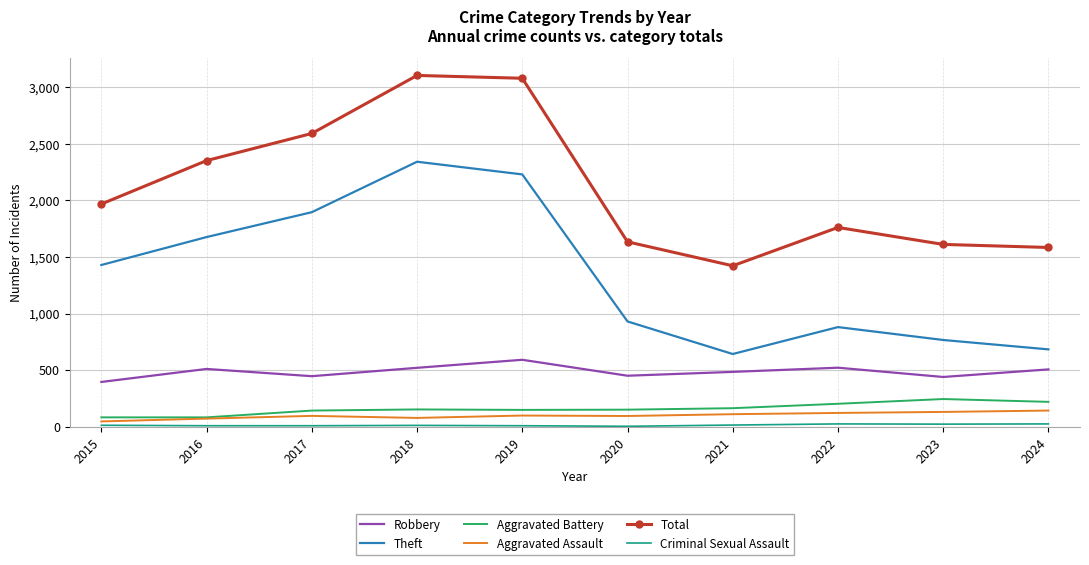

Which series has the widest spread of values?

Theft